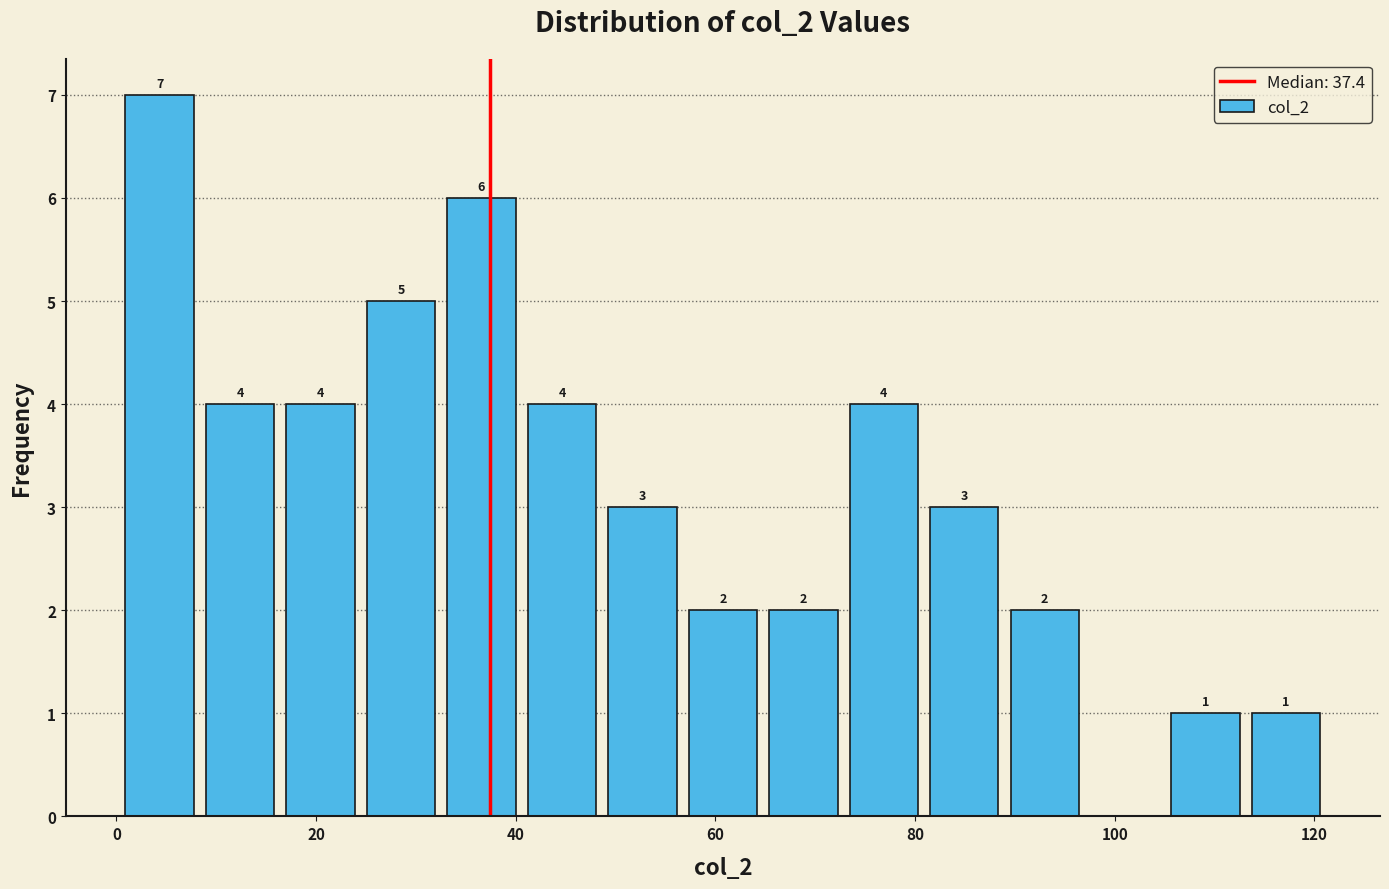

Which range on the x-axis has the tallest bar?

0 to 8